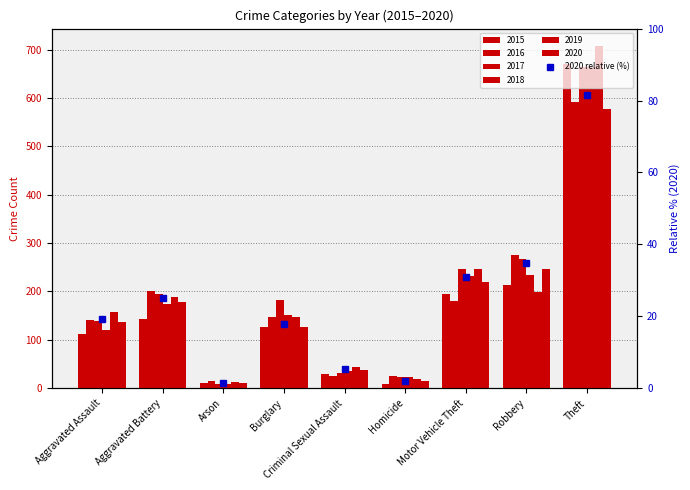

How many data points does each series have?

9